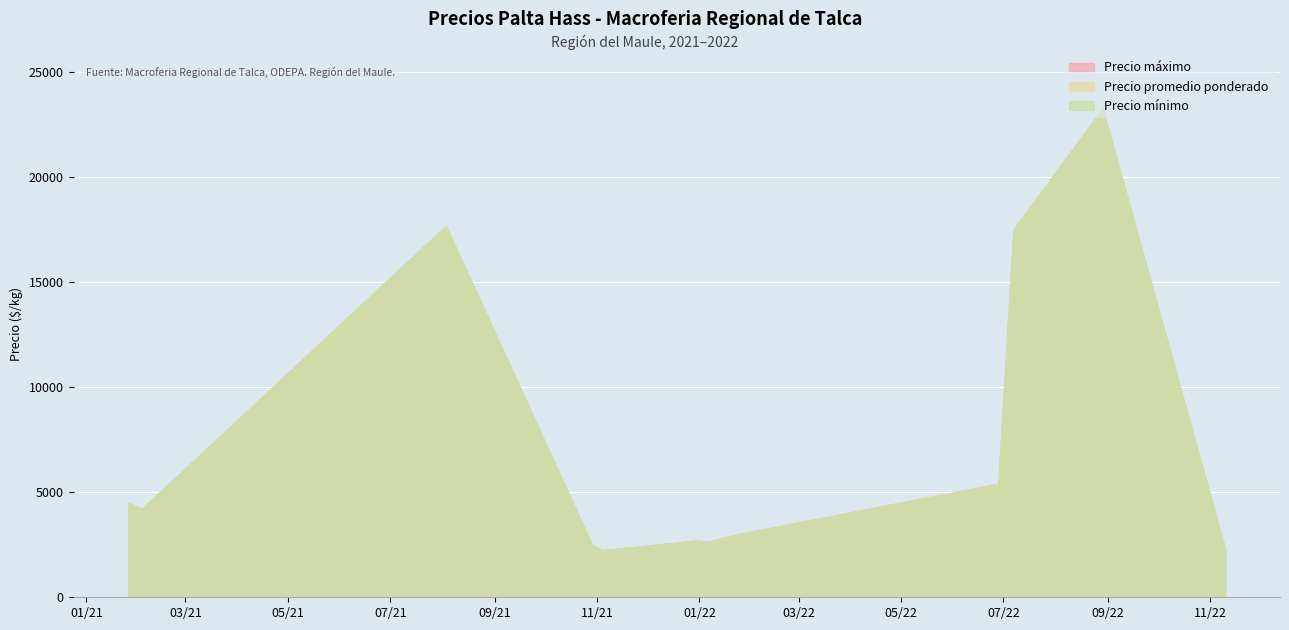

Rank the series by their average value, from highest to lowest.

Precio máximo, Precio promedio ponderado, Precio mínimo